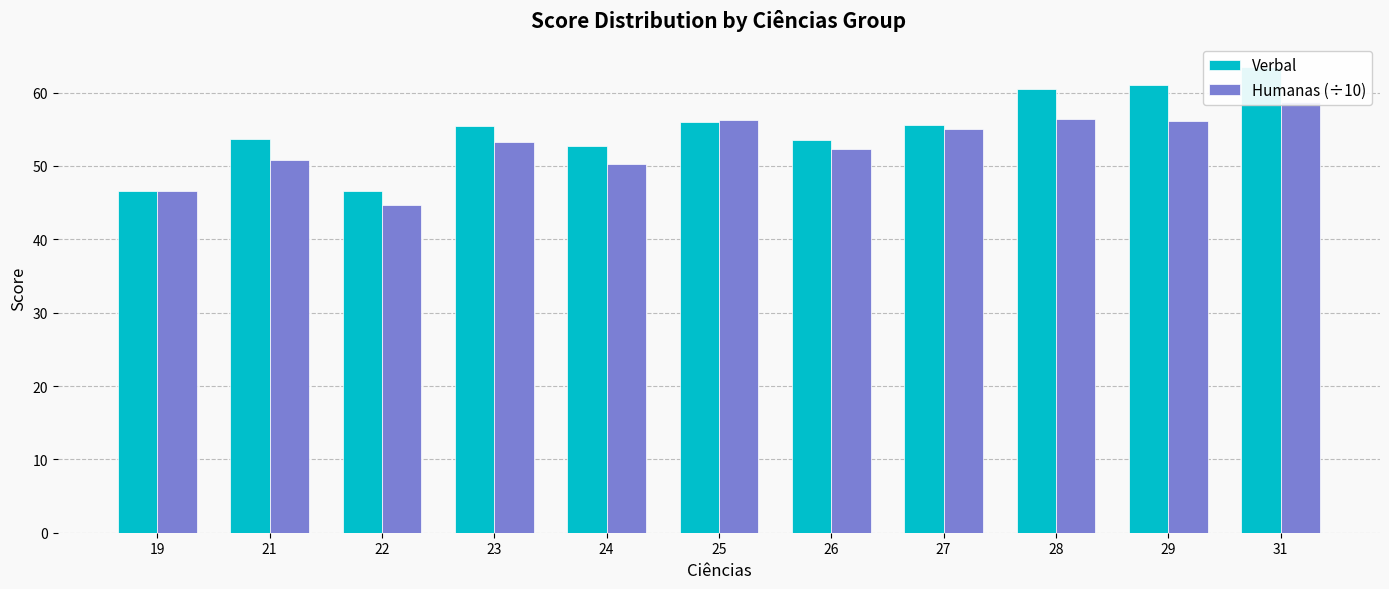

Read the Humanas (÷10) value at 27.

55.0